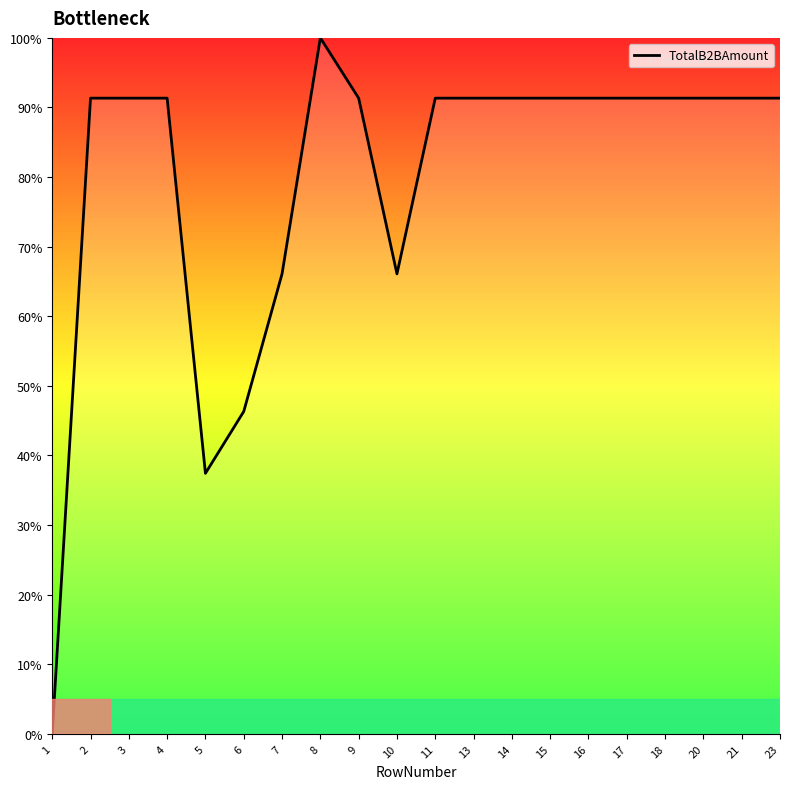

True or false: the data shows 32.7 at 3.

False